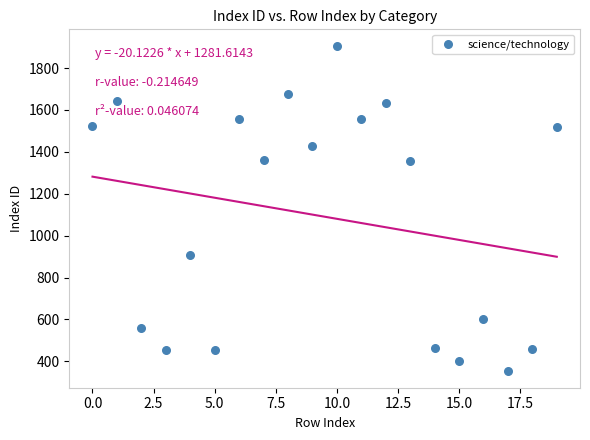

What is the range of Y values (max minus min)?

1555